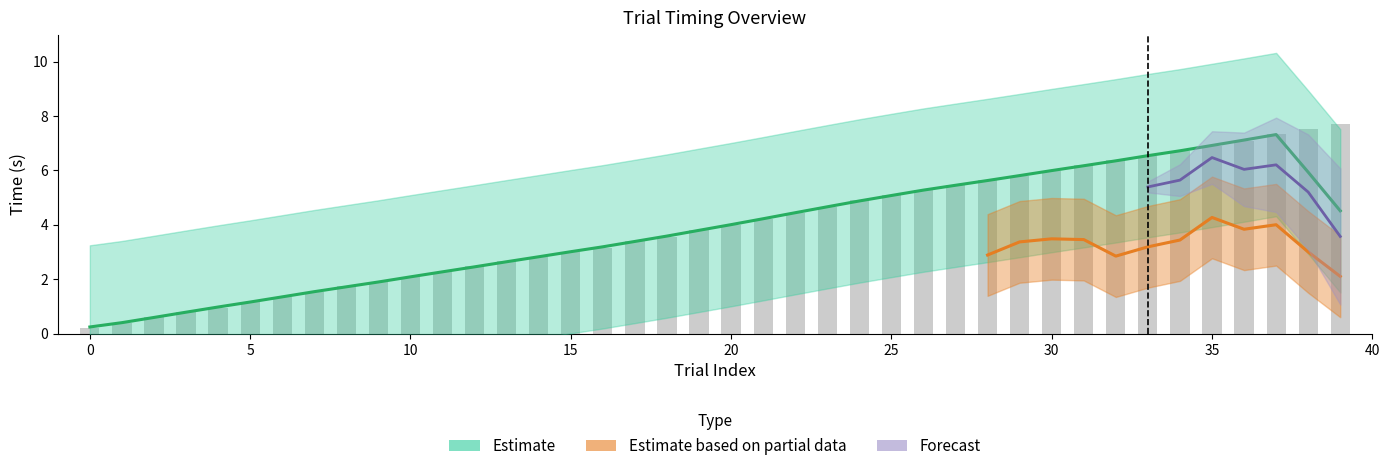

How many bars are there in total?

40